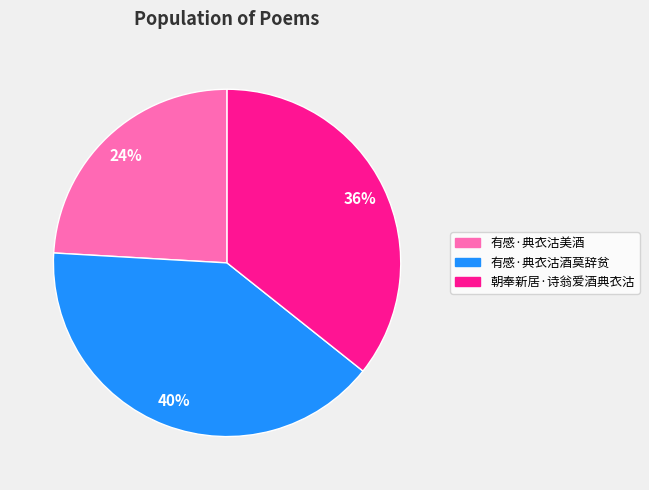

Which slice is the largest?

有感·典衣沽酒莫辞贫